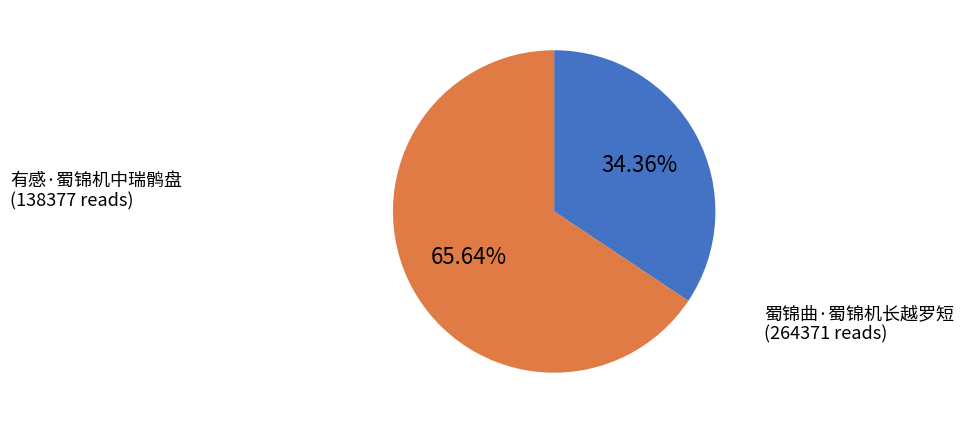

Between 蜀锦曲·蜀锦机长越罗短 and 有感·蜀锦机中瑞鹘盘, which is larger?

蜀锦曲·蜀锦机长越罗短